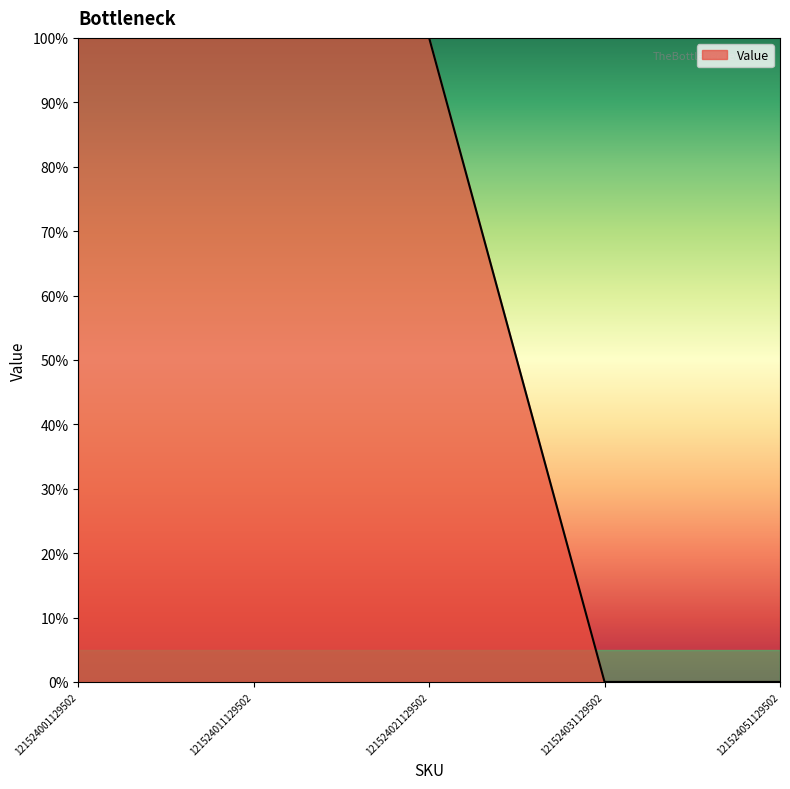

The chart shows a value of 63 at 121524031129502. True or false?

False